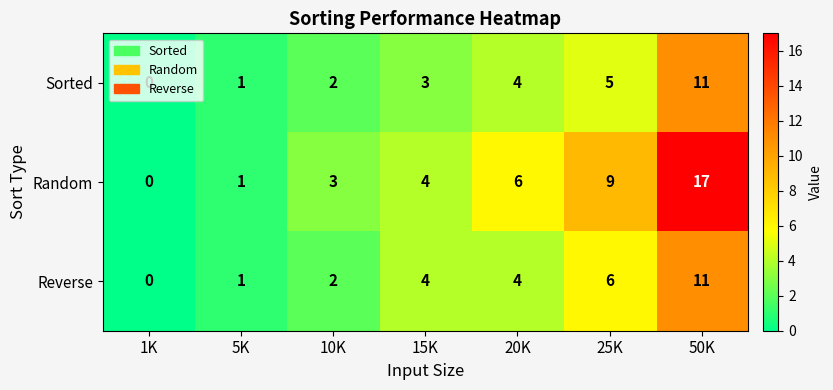

How many series are shown in this chart?

3